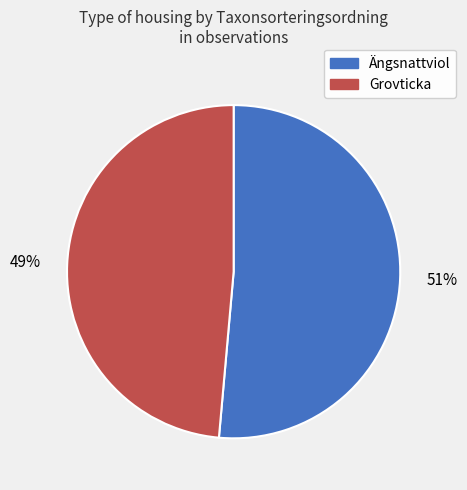

Does any single category account for the majority?

Yes